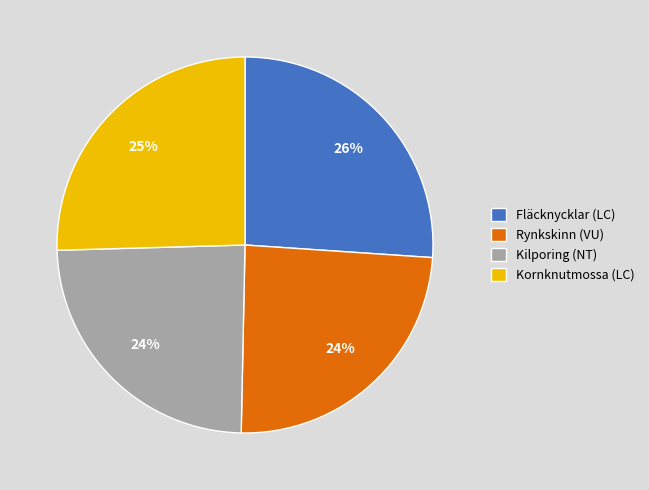

How many segments does this pie chart have?

4